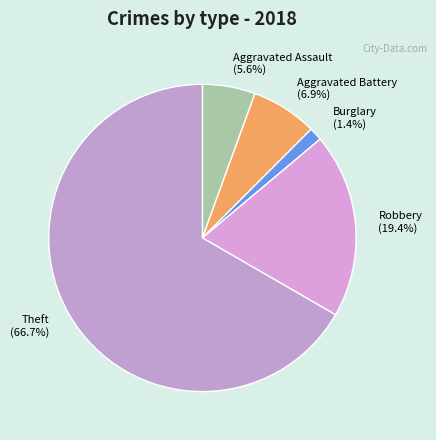

Which has a higher value, Aggravated Battery (6.9%) or Aggravated Assault (5.6%)?

Aggravated Battery (6.9%)